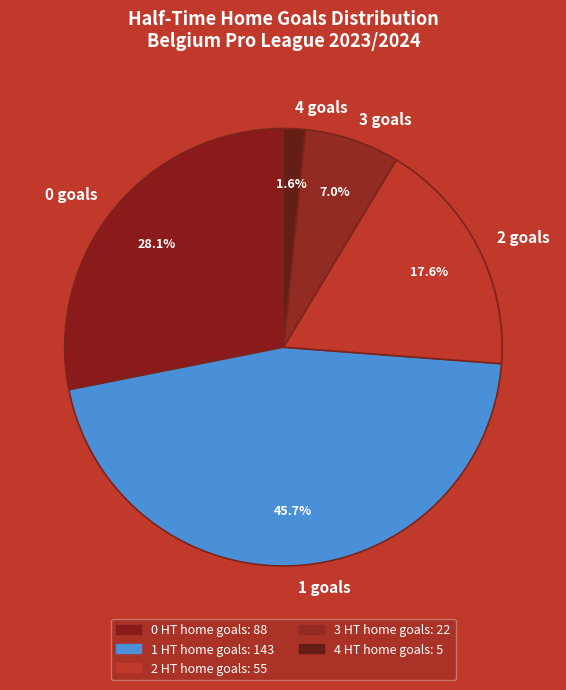

Combined, do 0 and 3 account for over 50%?

No